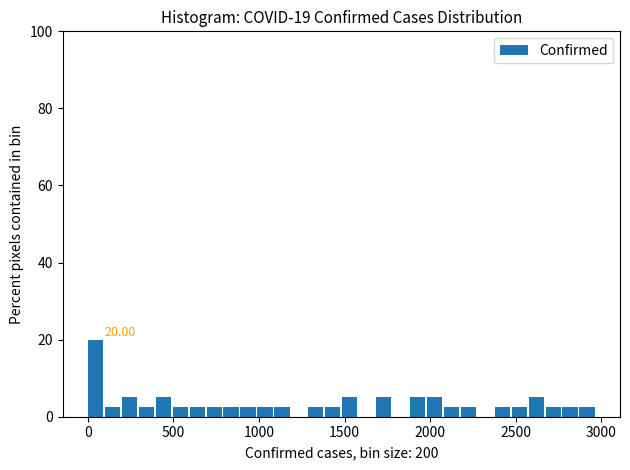

Read against the x-axis, roughly where is the centre of the tallest bar?

50